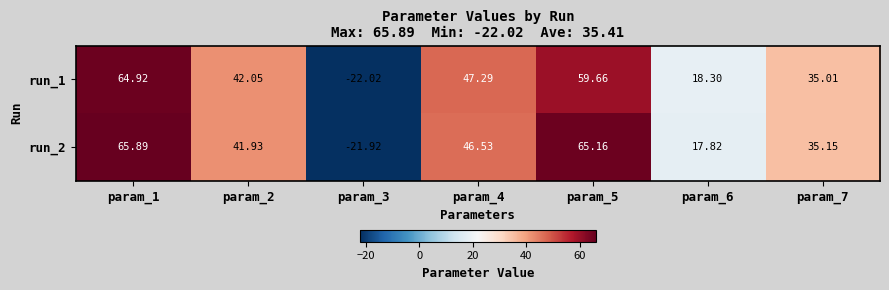

What is the spread (max minus min) of values at param_5?

5.5